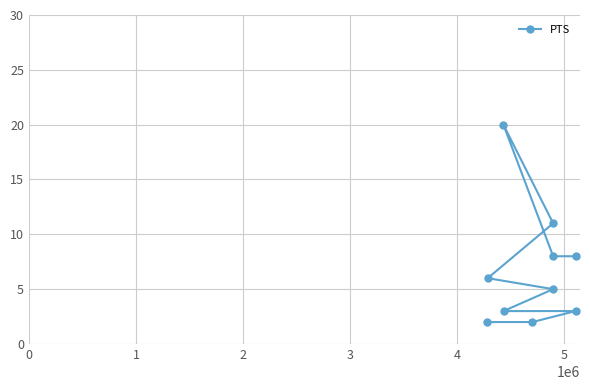

What is the maximum value shown in the chart?

20